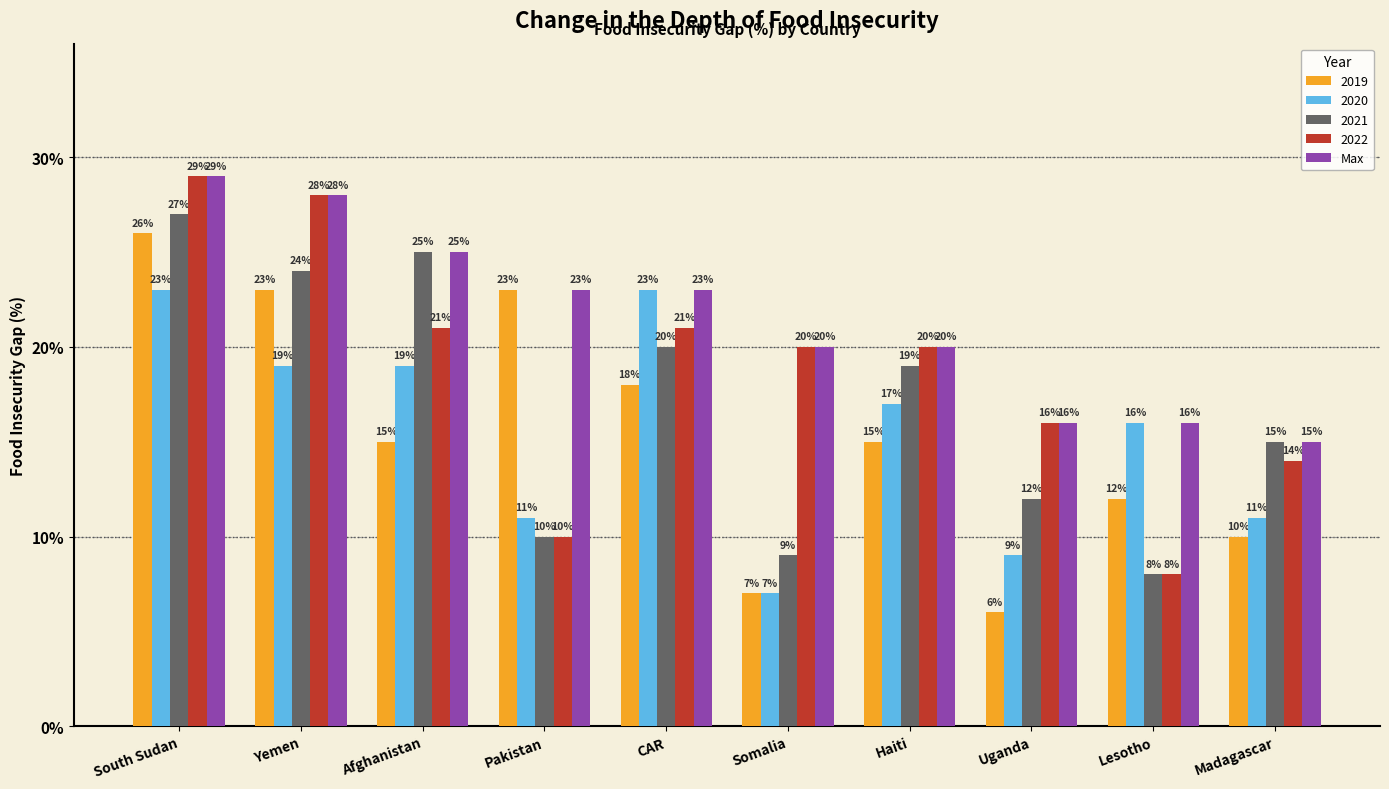

Which series changed the most between Haiti and Uganda?

2019